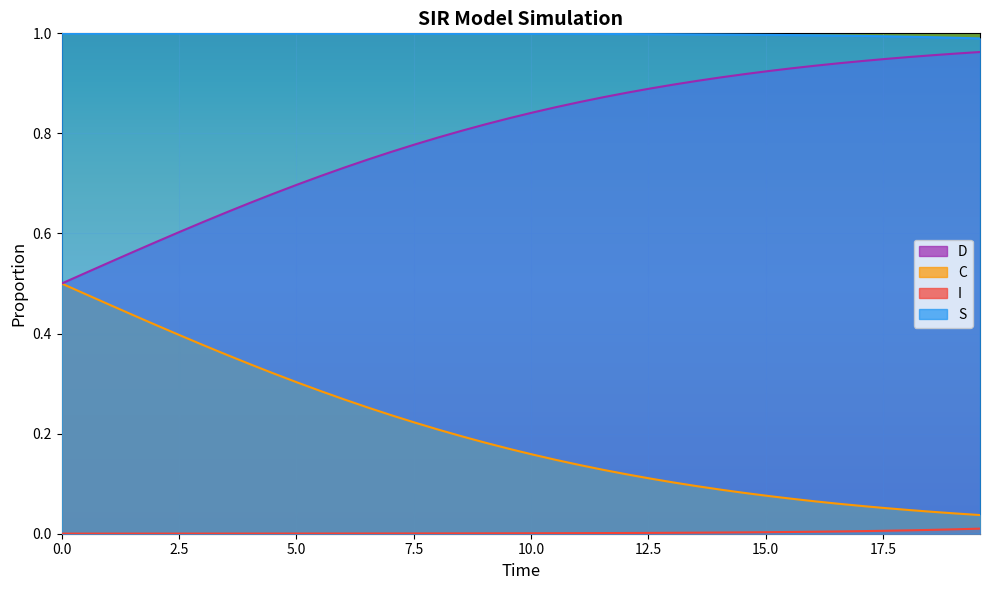

True or false: I and D cross at least once.

False